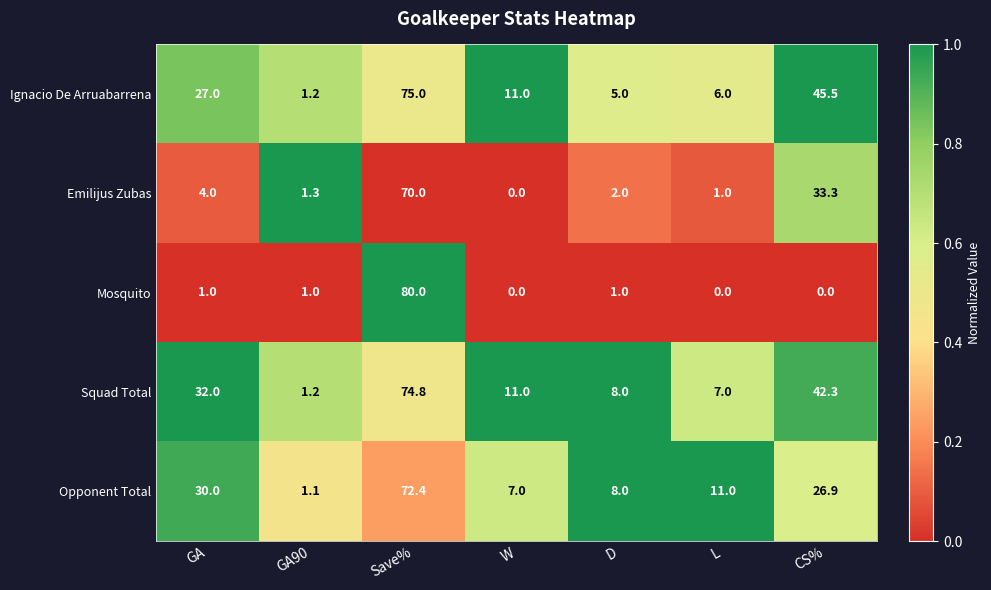

What is the sum of the Squad Total values at Save% and D?

82.8